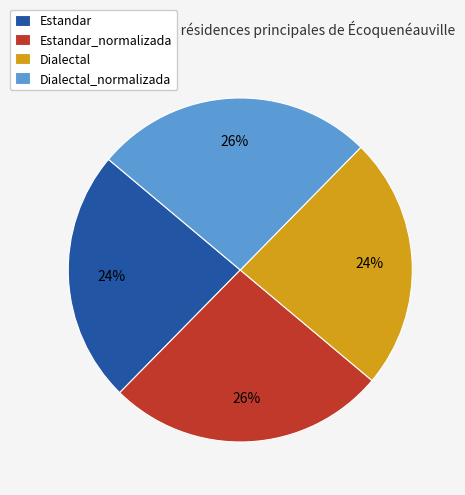

Between Dialectal_normalizada and Dialectal, which is larger?

Dialectal_normalizada